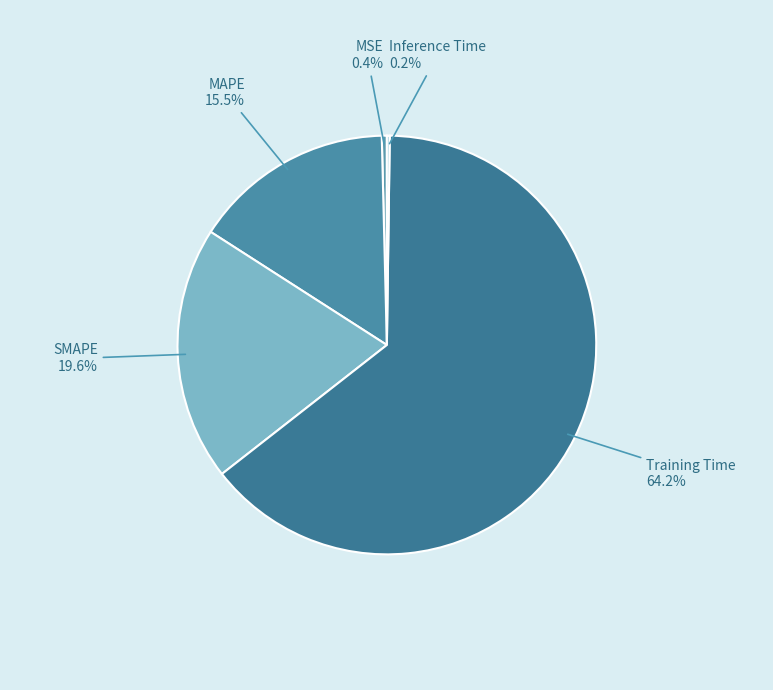

To the nearest percent, what percentage of the pie is SMAPE?

20%